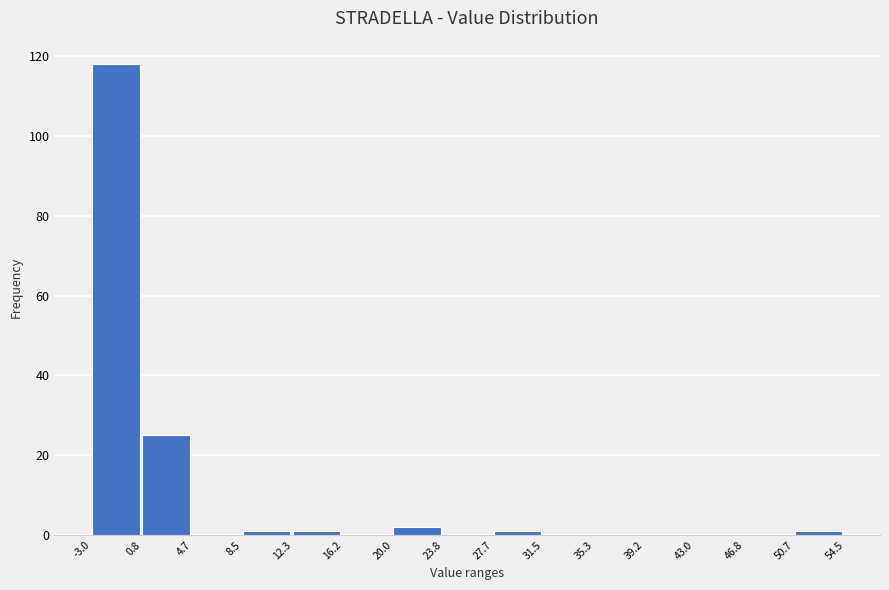

Reading left to right, list every bar in this chart as the range it spans on the x-axis followed by its height. The values are not printed on the chart, so give them approximately, as read against the axis.

-3.0 to 0.8: 118
0.8 to 4.7: 26
4.7 to 8.5: 0
8.5 to 12.3: under 2
12.3 to 16.2: under 2
16.2 to 20.0: 0
20.0 to 23.8: 2
23.8 to 27.7: 0
27.7 to 31.5: under 2
31.5 to 35.3: 0
35.3 to 39.2: 0
39.2 to 43.0: 0
43.0 to 46.8: 0
46.8 to 50.7: 0
50.7 to 54.5: under 2